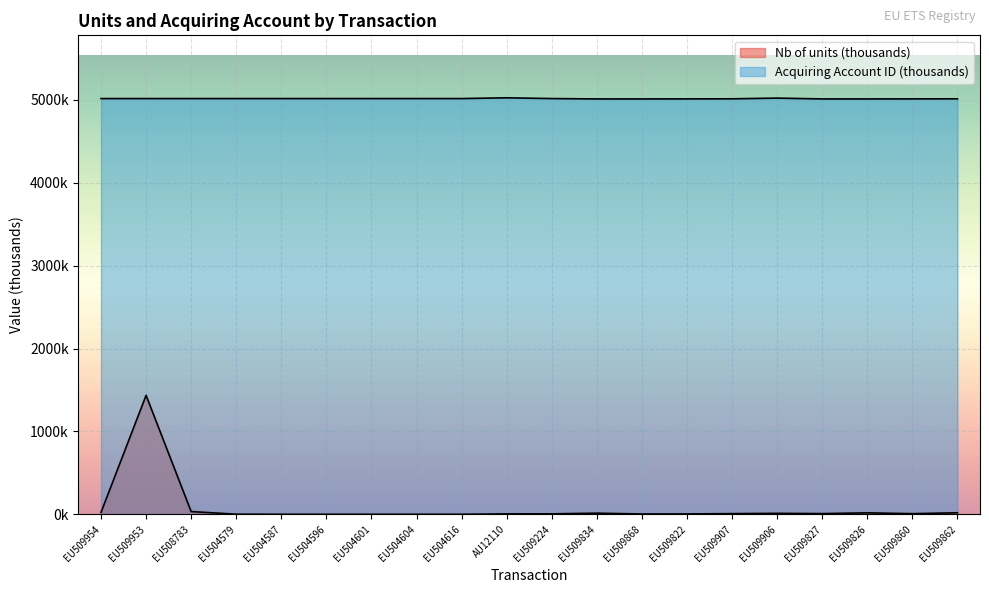

What is the difference between the Acquiring Account Identifier values at EU504587 and EU509834?

4.4